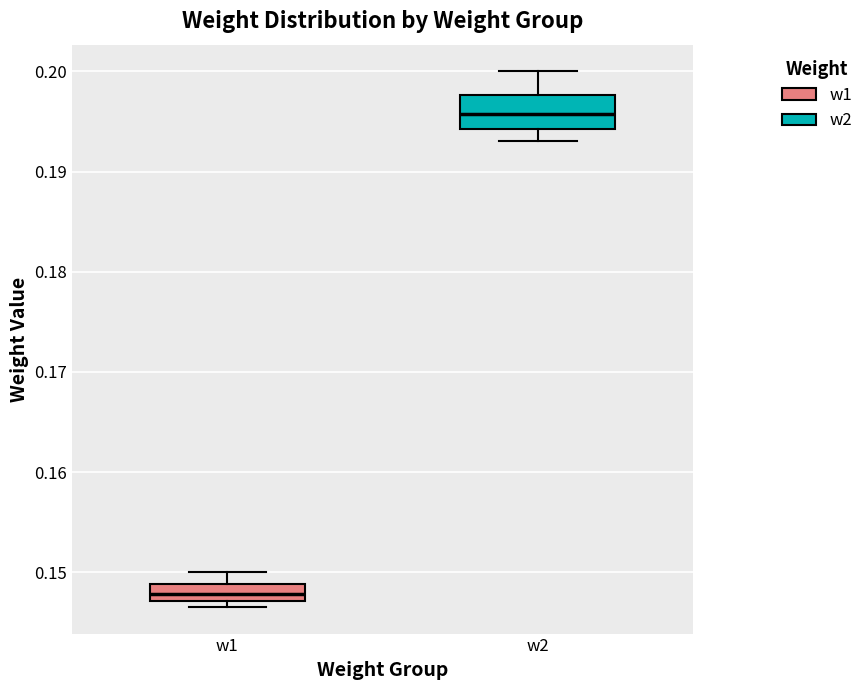

Reading left to right, read every box against the y-axis: the position of its median line, the range the box covers, and the ends of its whiskers. The values are not printed on the chart, so give them approximately, as read against the axis.

w1: median 0.148, box 0.147 to 0.149, whiskers 0.147 (just below the box's lower edge) to 0.150
w2: median 0.196, box 0.194 to 0.198, whiskers 0.193 to 0.200